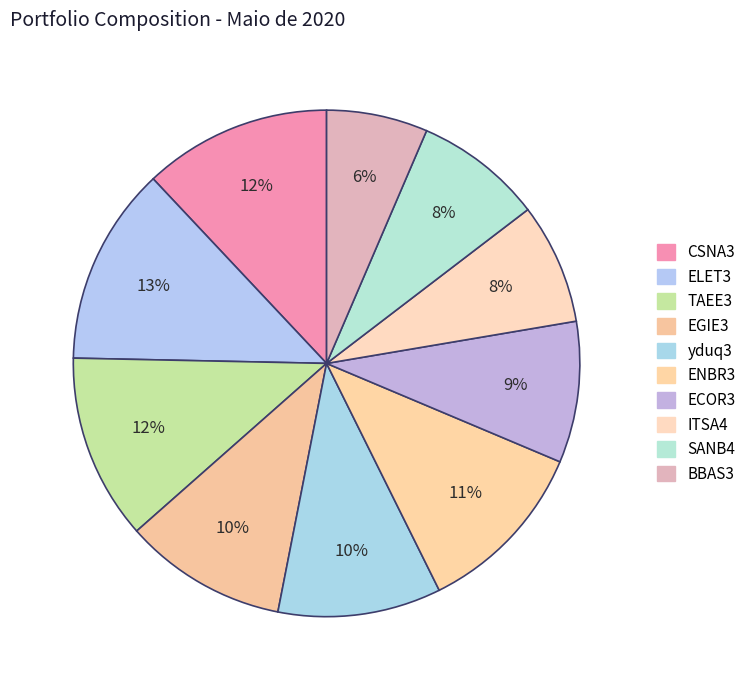

Is the sum of SANB4 and EGIE3 greater than half?

No